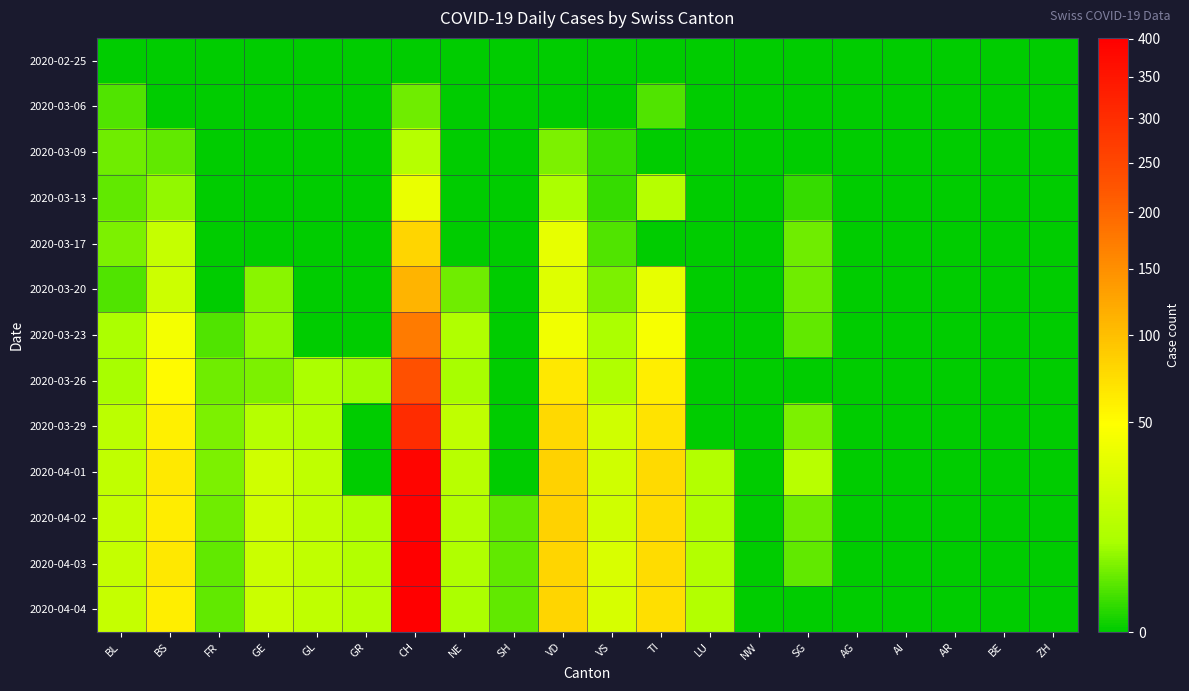

Reading left to right, transcribe all the data shown in this chart.

2020-02-25: BL=0	BS=0	FR=0	GE=0	GL=0	GR=0	CH=0	NE=0	SH=0	VD=0	VS=0	TI=0	LU=0	NW=0	SG=0	AG=0	AI=0	AR=0	BE=0	ZH=0
2020-03-06: BL=2	BS=0	FR=0	GE=0	GL=0	GR=0	CH=4	NE=0	SH=0	VD=0	VS=0	TI=2	LU=0	NW=0	SG=0	AG=0	AI=0	AR=0	BE=0	ZH=0
2020-03-09: BL=4	BS=3	FR=0	GE=0	GL=0	GR=0	CH=13	NE=0	SH=0	VD=5	VS=1	TI=0	LU=0	NW=0	SG=0	AG=0	AI=0	AR=0	BE=0	ZH=0
2020-03-13: BL=3	BS=7	FR=0	GE=0	GL=0	GR=0	CH=37	NE=0	SH=0	VD=10	VS=1	TI=13	LU=0	NW=0	SG=1	AG=0	AI=0	AR=0	BE=0	ZH=0
2020-03-17: BL=5	BS=19	FR=0	GE=0	GL=0	GR=0	CH=80	NE=0	SH=0	VD=35	VS=2	TI=0	LU=0	NW=0	SG=4	AG=0	AI=0	AR=0	BE=0	ZH=0
2020-03-20: BL=2	BS=22	FR=0	GE=6	GL=0	GR=0	CH=110	NE=4	SH=0	VD=30	VS=5	TI=35	LU=0	NW=0	SG=4	AG=0	AI=0	AR=0	BE=0	ZH=0
2020-03-23: BL=10	BS=43	FR=2	GE=7	GL=0	GR=0	CH=174	NE=11	SH=0	VD=41	VS=10	TI=45	LU=0	NW=0	SG=3	AG=0	AI=0	AR=0	BE=0	ZH=0
2020-03-26: BL=9	BS=52	FR=4	GE=5	GL=10	GR=8	CH=234	NE=9	SH=0	VD=66	VS=11	TI=60	LU=0	NW=0	SG=0	AG=0	AI=0	AR=0	BE=0	ZH=0
2020-03-29: BL=15	BS=59	FR=5	GE=13	GL=12	GR=0	CH=302	NE=16	SH=0	VD=78	VS=23	TI=69	LU=0	NW=0	SG=5	AG=0	AI=0	AR=0	BE=0	ZH=0
2020-04-01: BL=17	BS=64	FR=5	GE=23	GL=16	GR=0	CH=386	NE=14	SH=0	VD=83	VS=23	TI=76	LU=12	NW=0	SG=14	AG=0	AI=0	AR=0	BE=0	ZH=0
2020-04-02: BL=18	BS=62	FR=4	GE=23	GL=17	GR=11	CH=393	NE=12	SH=3	VD=83	VS=23	TI=75	LU=11	NW=0	SG=4	AG=0	AI=0	AR=0	BE=0	ZH=0
2020-04-03: BL=18	BS=65	FR=3	GE=21	GL=17	GR=12	CH=401	NE=11	SH=3	VD=80	VS=27	TI=75	LU=12	NW=0	SG=3	AG=0	AI=0	AR=0	BE=0	ZH=0
2020-04-04: BL=19	BS=61	FR=3	GE=21	GL=16	GR=13	CH=398	NE=10	SH=3	VD=80	VS=26	TI=72	LU=12	NW=0	SG=0	AG=0	AI=0	AR=0	BE=0	ZH=0